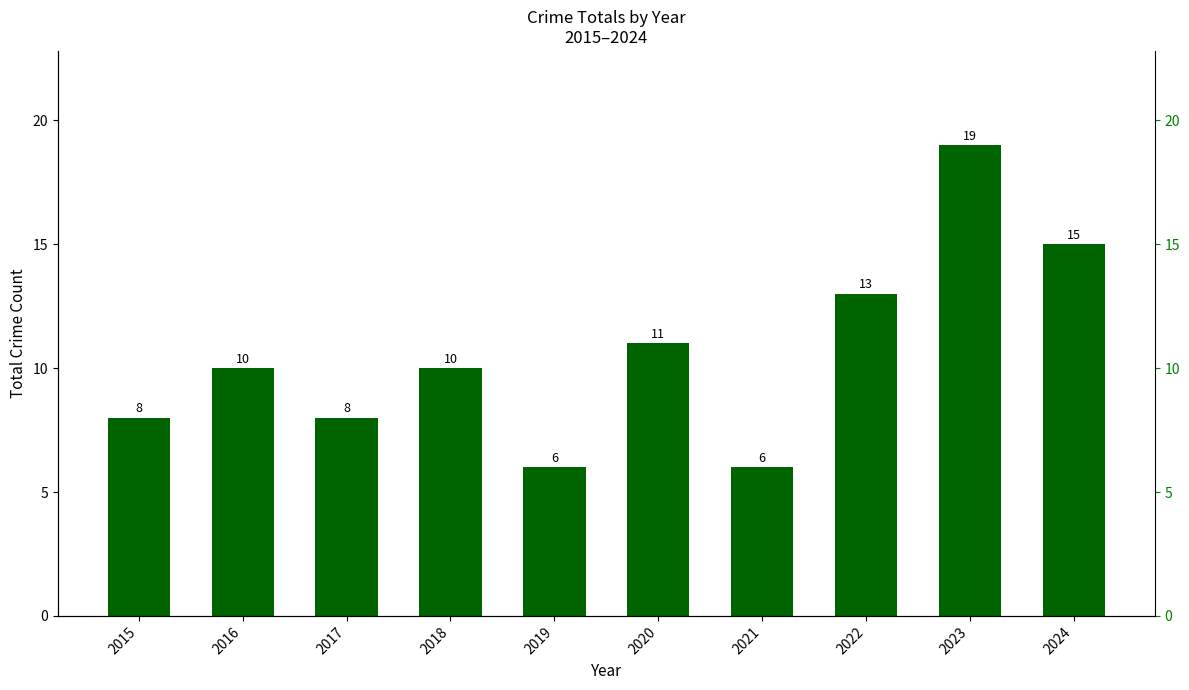

What is the value of the 3rd bar from the left?

8